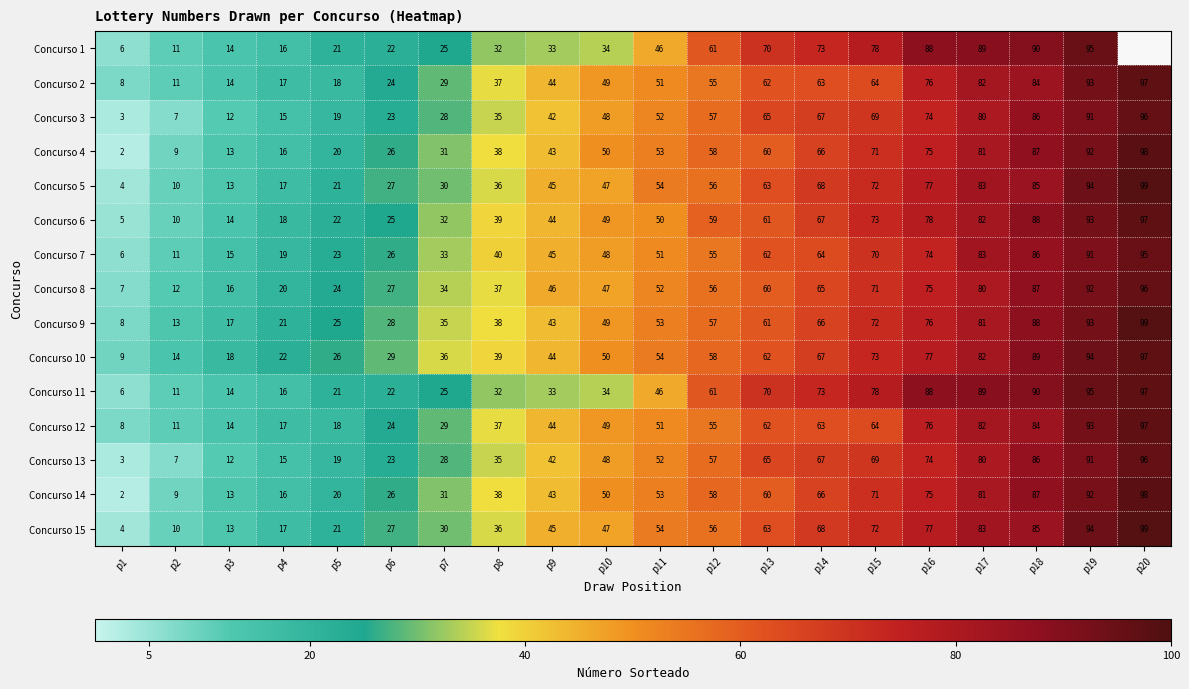

What value does the Concurso 7 series have at p10?

48